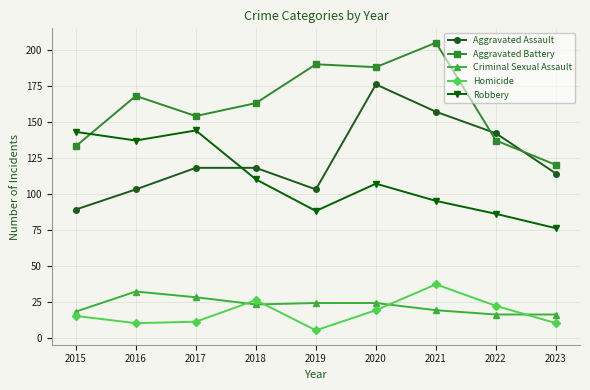

What is the minimum value shown in the chart?

5